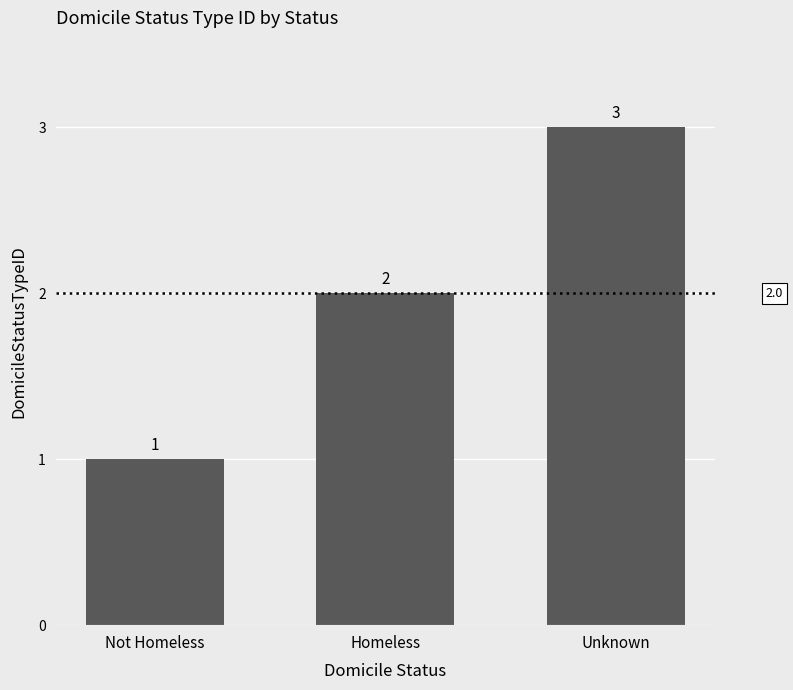

Rank the categories by value from lowest to highest.

Not Homeless, Homeless, Unknown